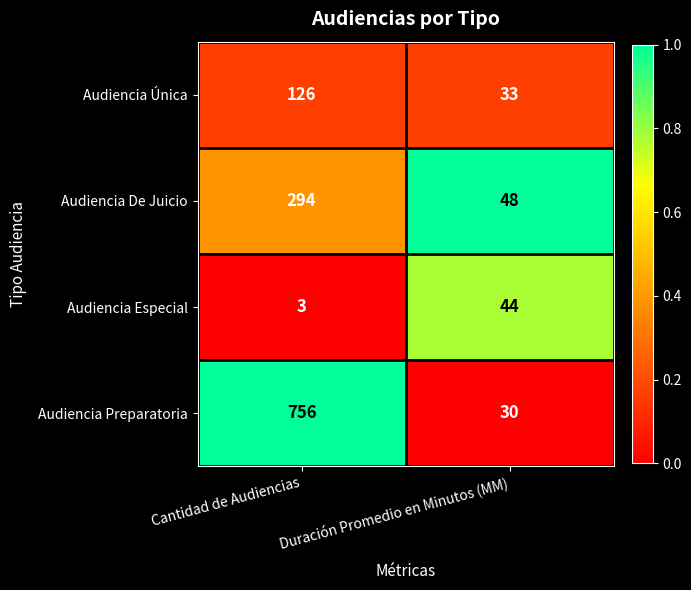

What is the average value of the Audiencia Única series?

80